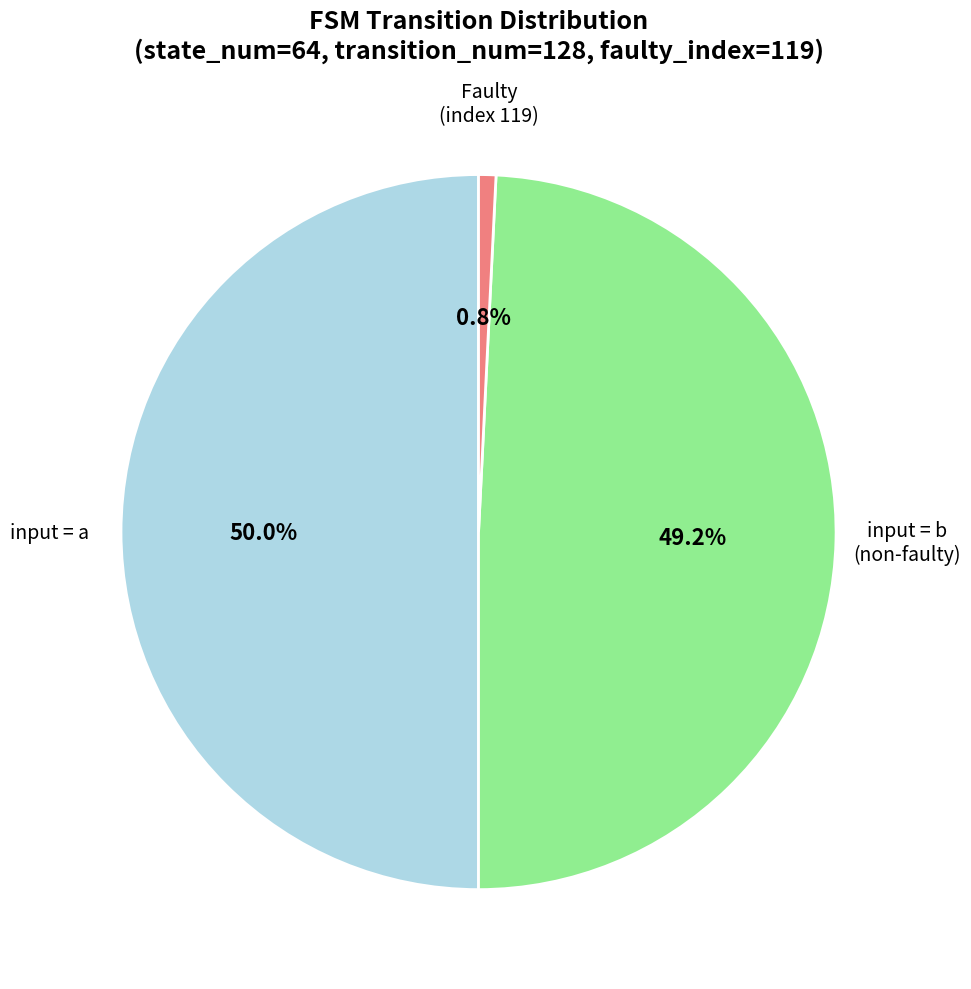

What percentage is NOT represented by input = a?

50.0%